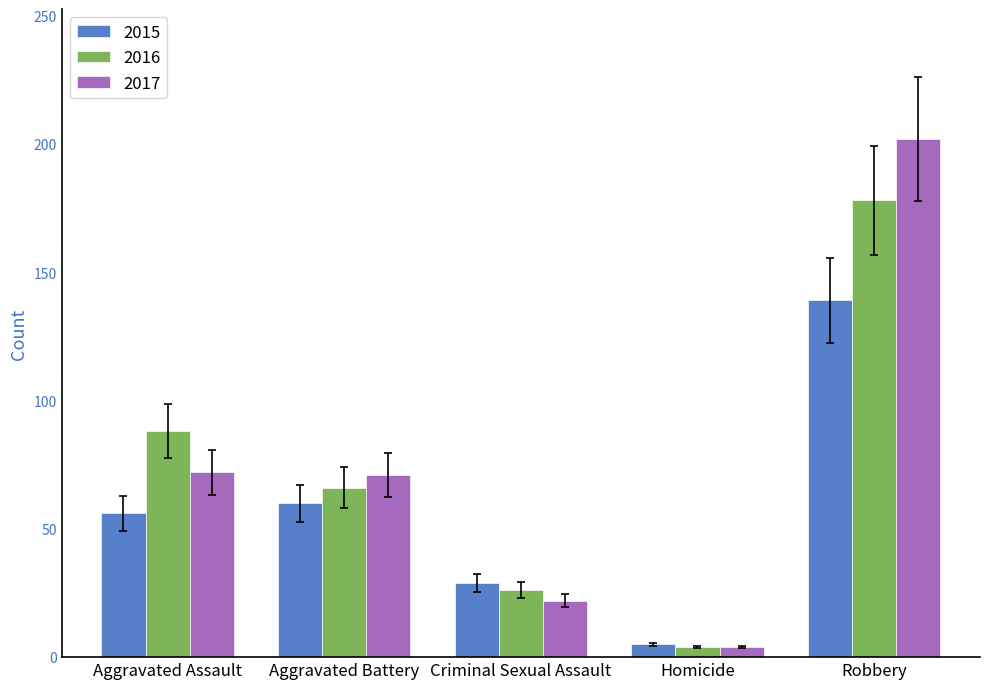

Are the bars horizontal?

No